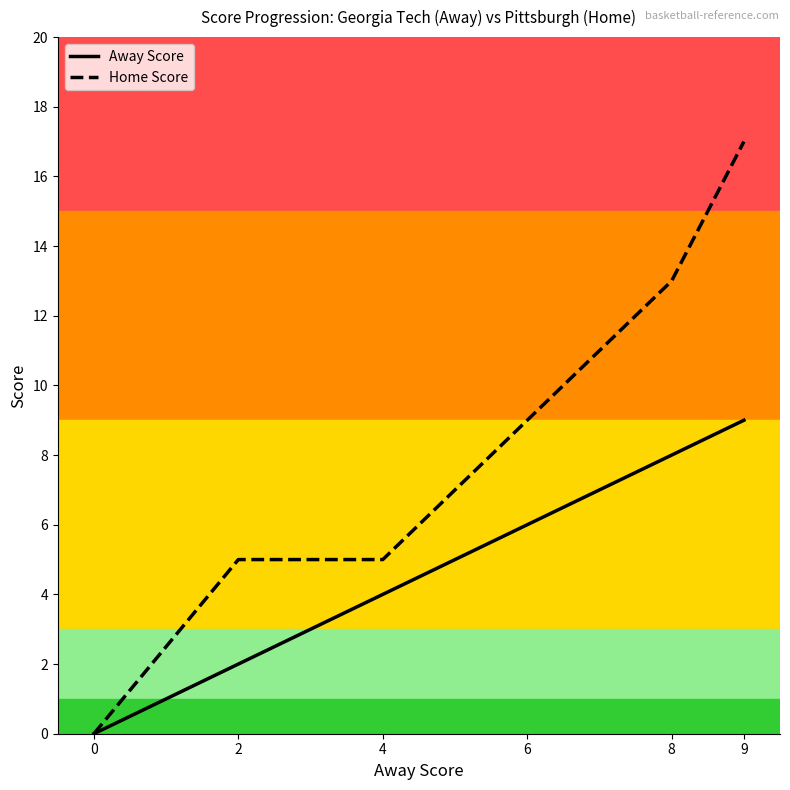

What are all the series names shown in the legend?

Away Score, Home Score